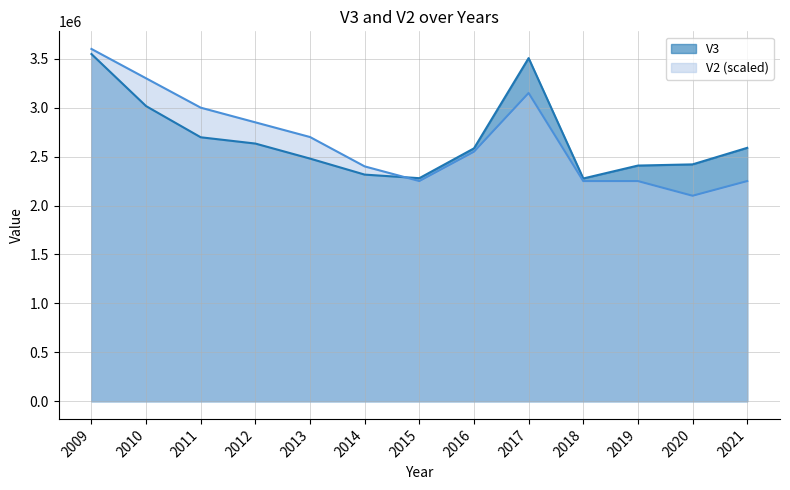

How many lines are shown in the chart?

2